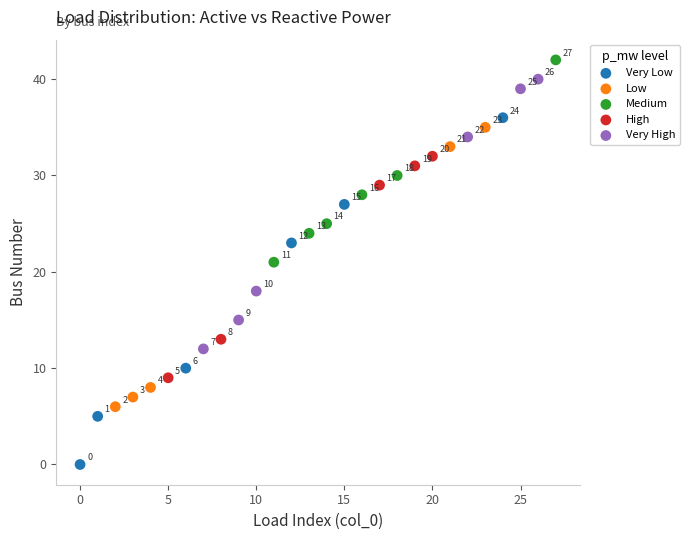

Which series reaches the minimum Y coordinate?

Very Low